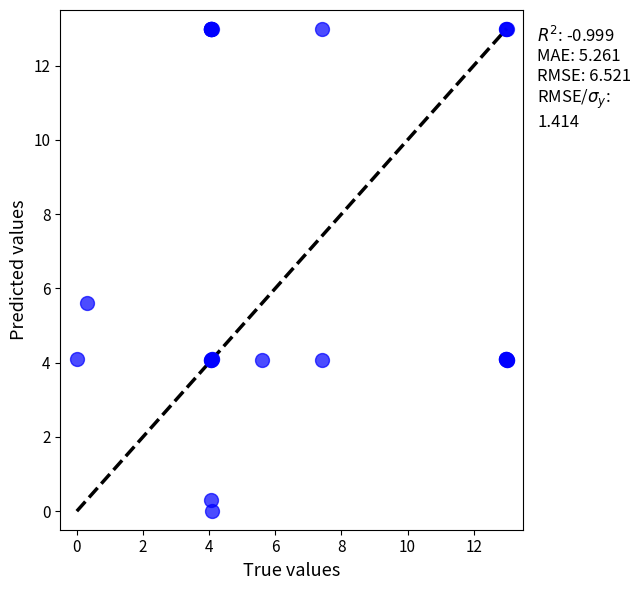

What Y value in the scatter plot is closest to 6?

5.6